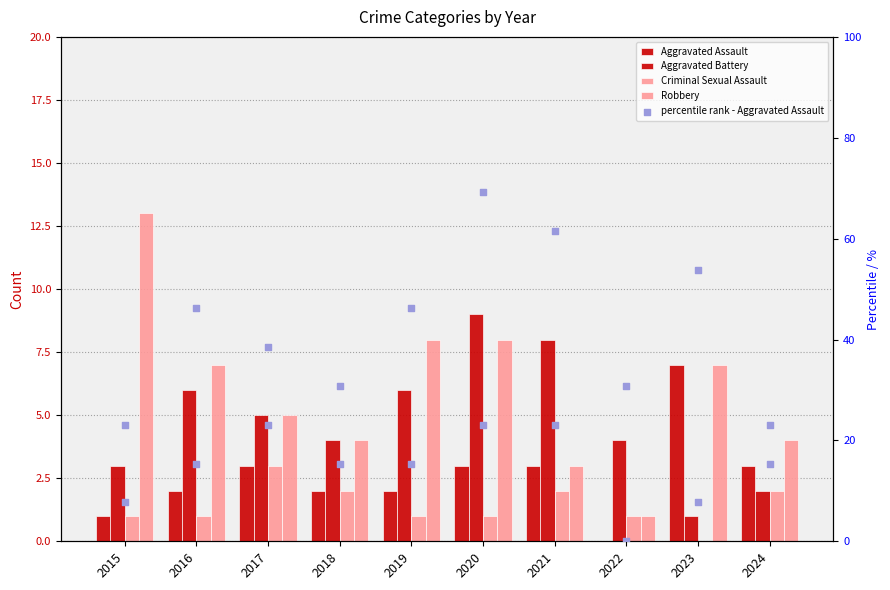

Which series contains the lowest Y value?

Aggravated Assault